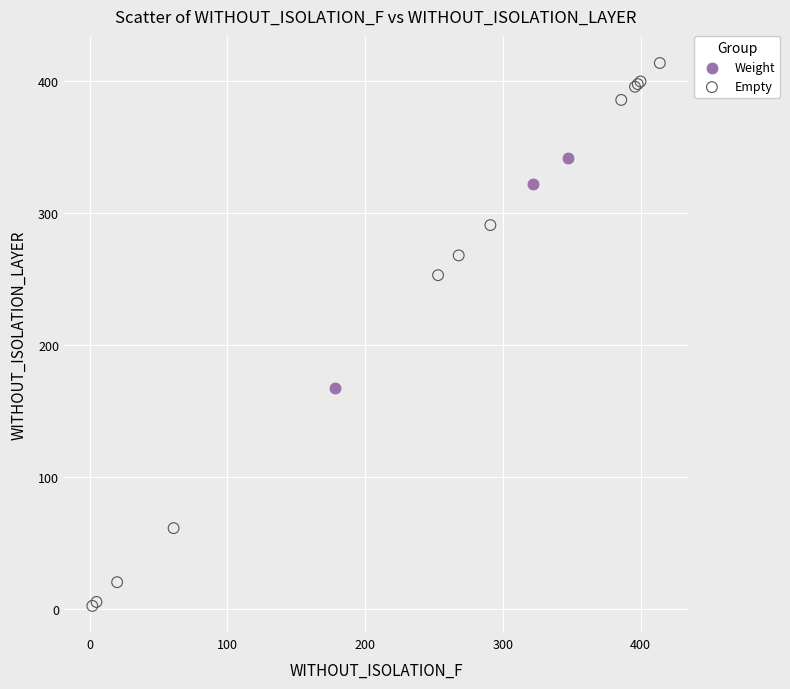

Which series has the largest Y range (max minus min)?

Empty